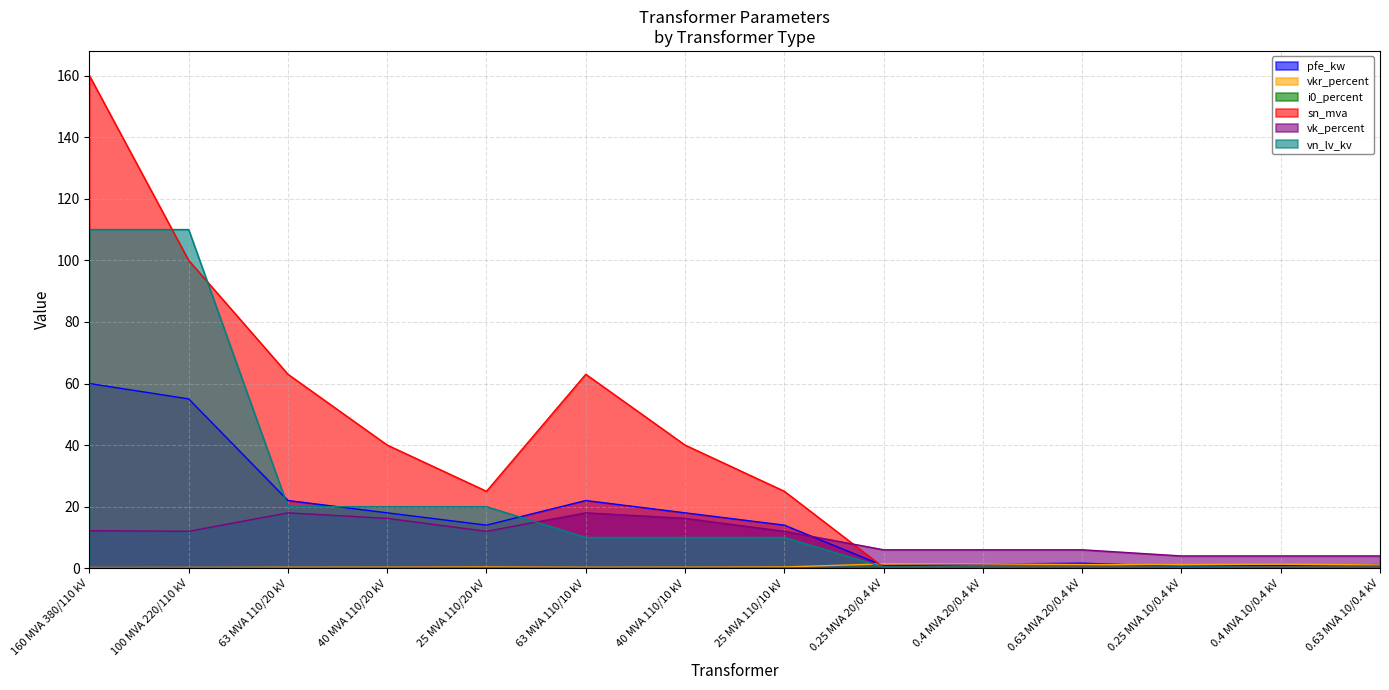

True or false: i0_percent has more than 2 points higher than both neighbors.

False